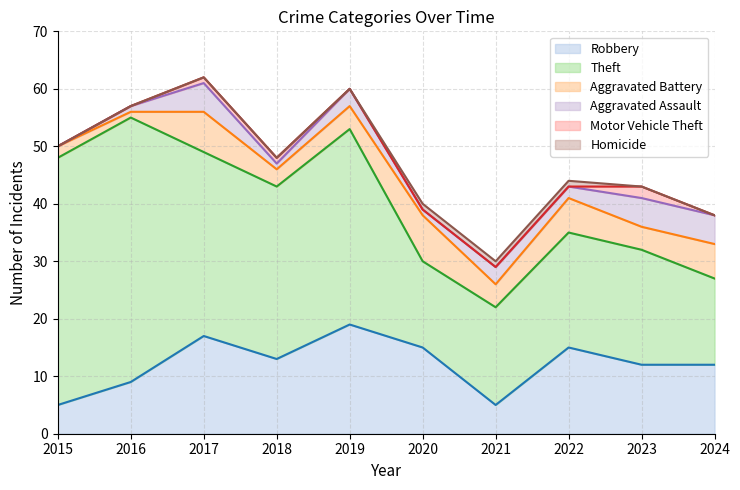

What are all the series names shown in the legend?

Robbery, Theft, Aggravated Battery, Aggravated Assault, Motor Vehicle Theft, Homicide